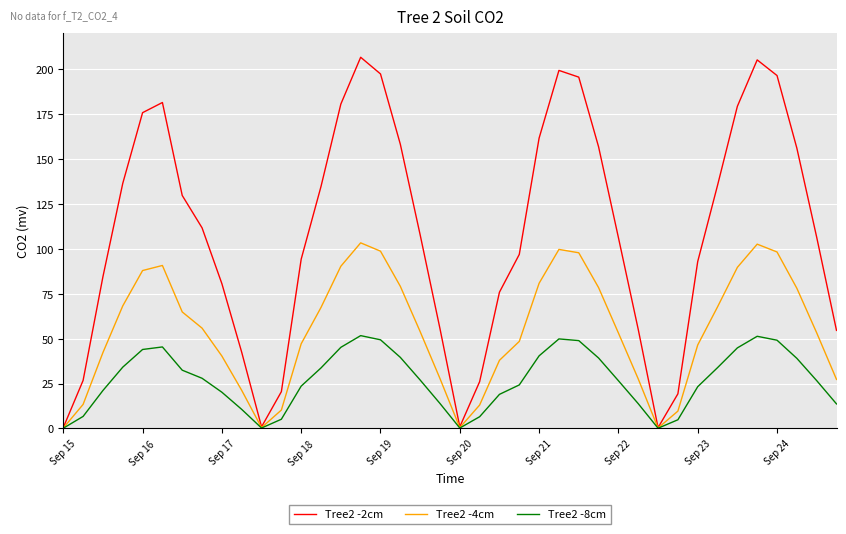

Which series has the widest spread of values?

Tree2 -2cm